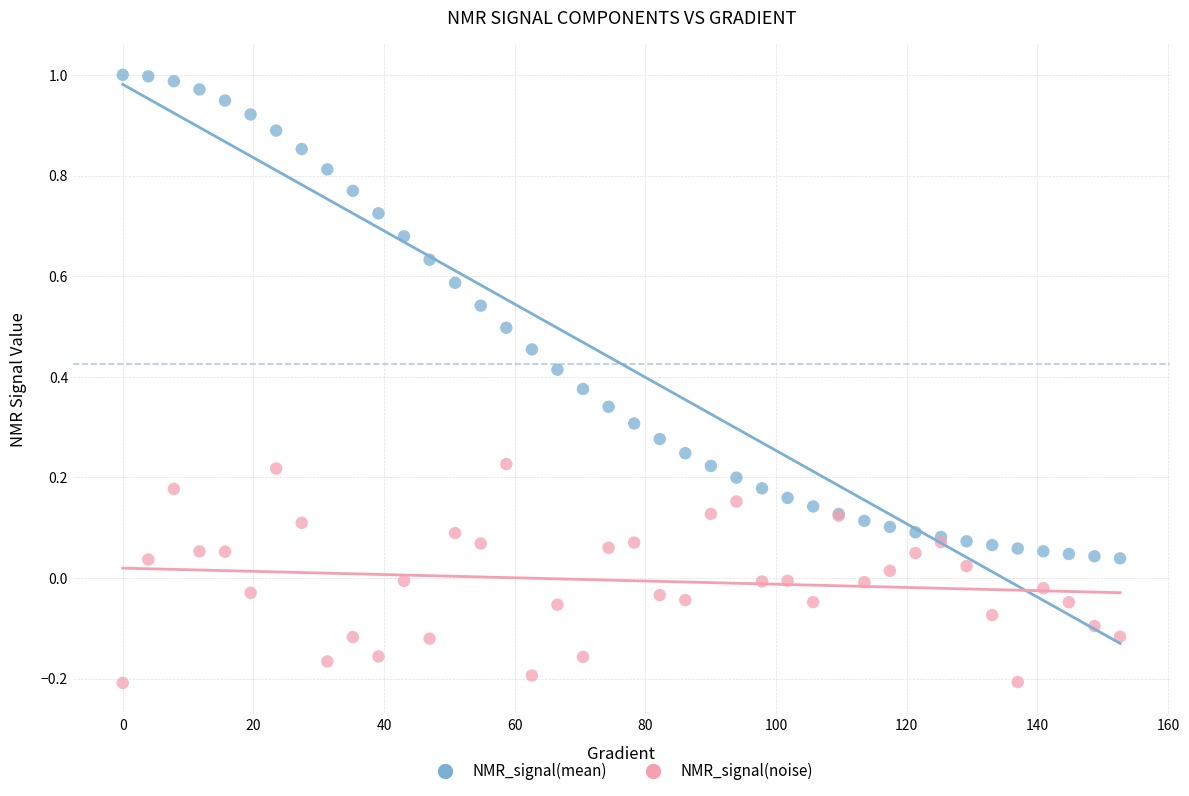

What are all the series names shown in the legend?

NMR_signal(mean), NMR_signal(noise)